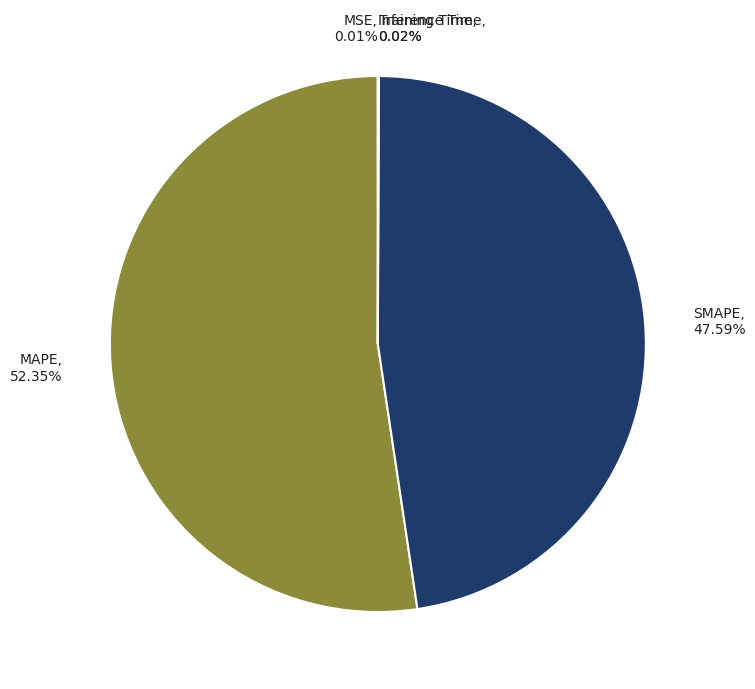

What is the largest slice in the pie chart?

MAPE